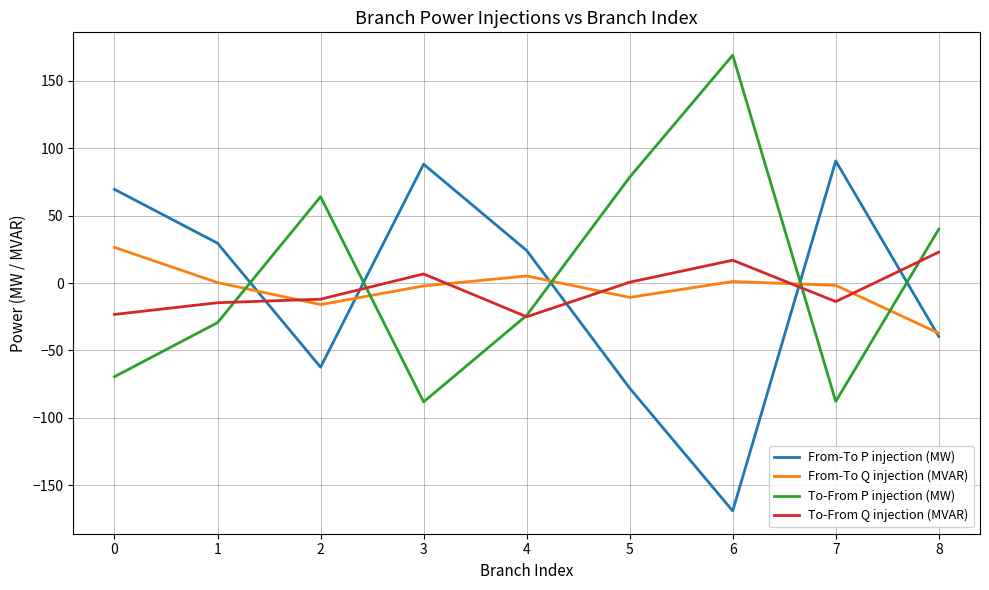

What is the sum of the From-To Q injection (MVAR) values at 8 and 1?

-36.9